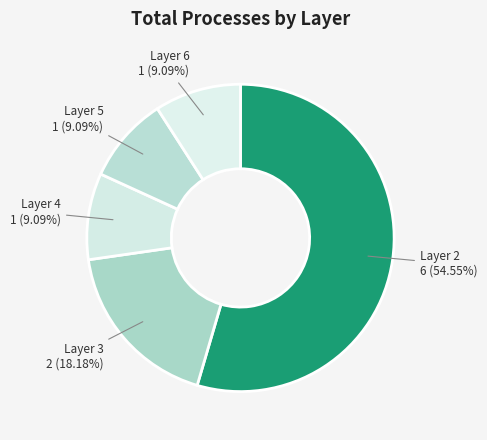

Count the number of slices in the pie.

5